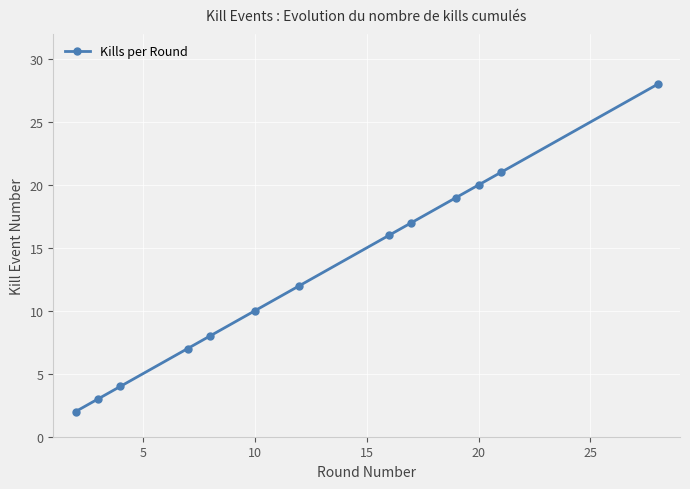

What is the maximum value shown in the chart?

28